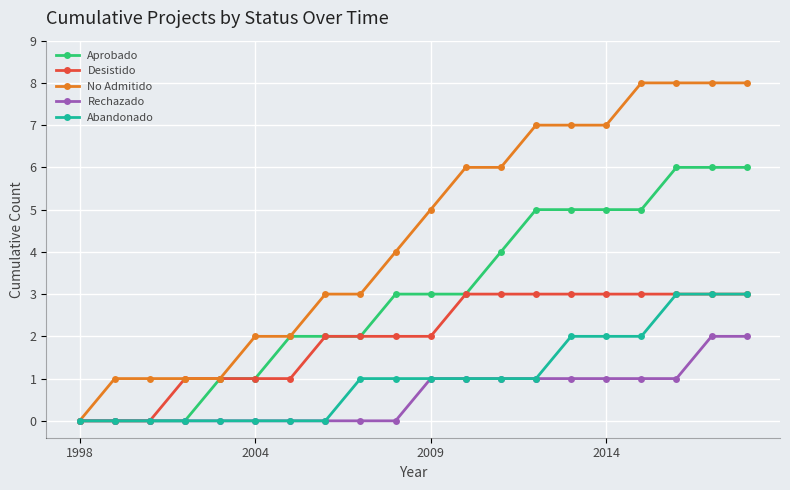

Which series has the largest range (max minus min)?

No Admitido